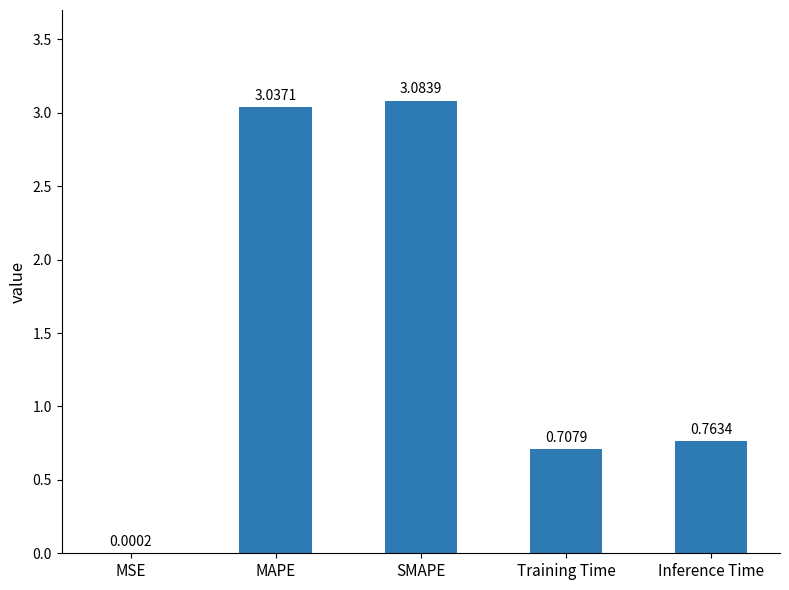

Is it true that the value at Inference Time is 0.4?

False